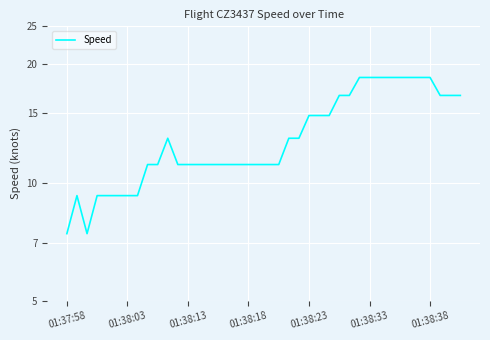

At which category does the chart reach its peak across all series?

29